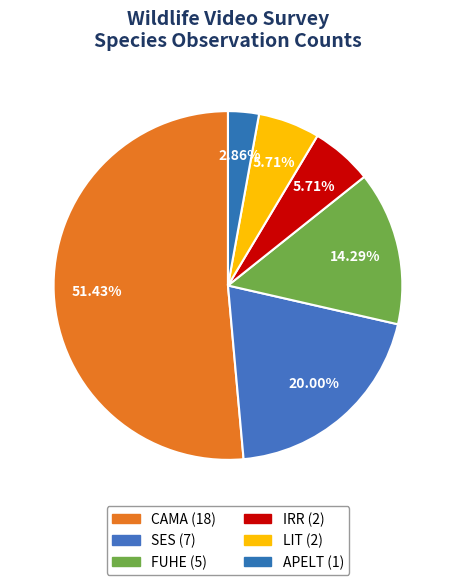

Does LIT account for over 50% of the chart?

No